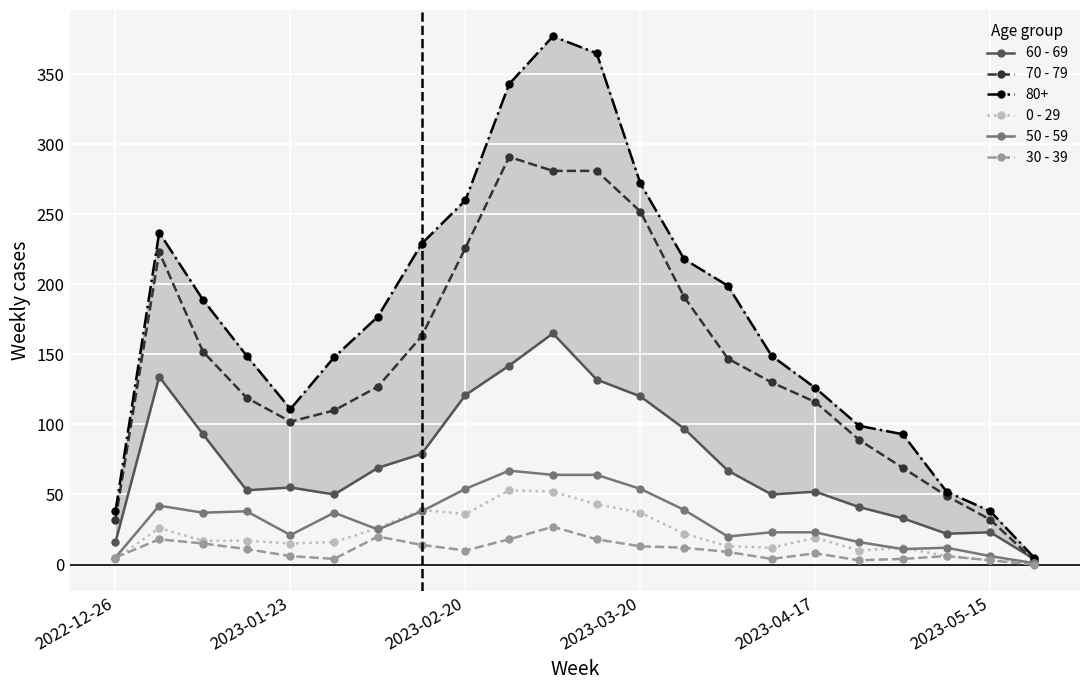

What is the difference between the 50 - 59 values at 2023-01-23 and 2023-03-20?

33